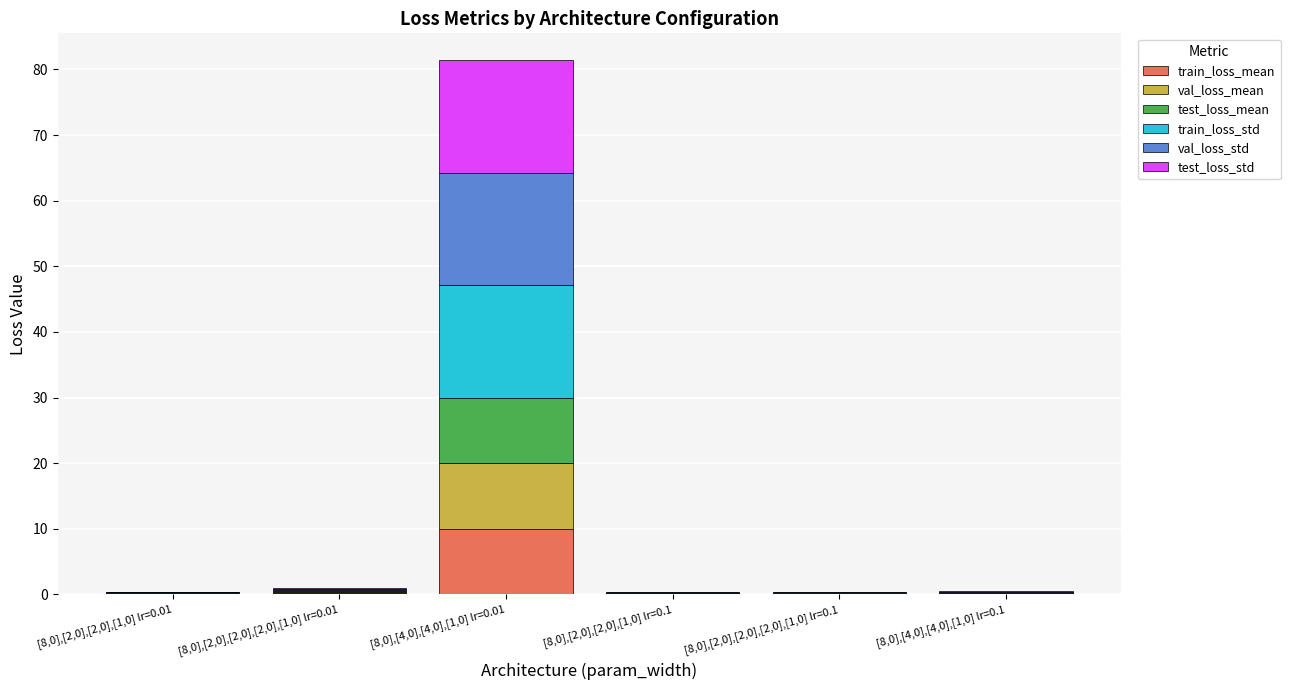

What is the total value across all series at [8,0],[4,0],[4,0],[1,0] lr=0.01?

81.4